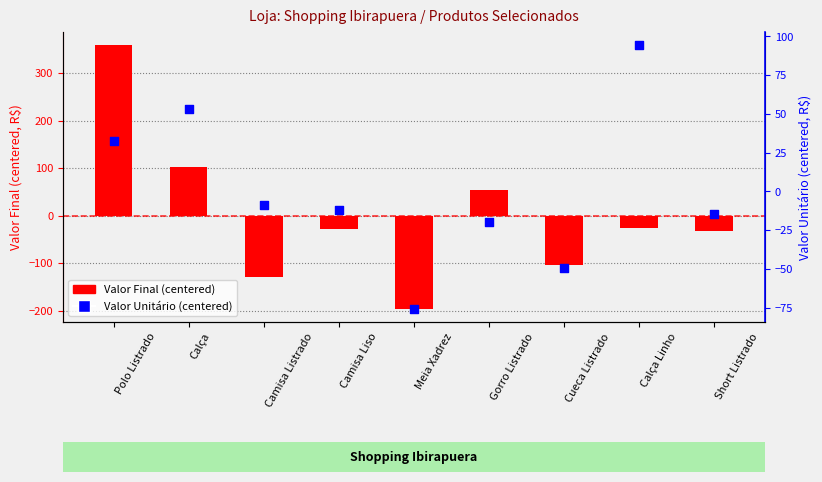

Which series has the largest Y range (max minus min)?

Valor Final (centered)